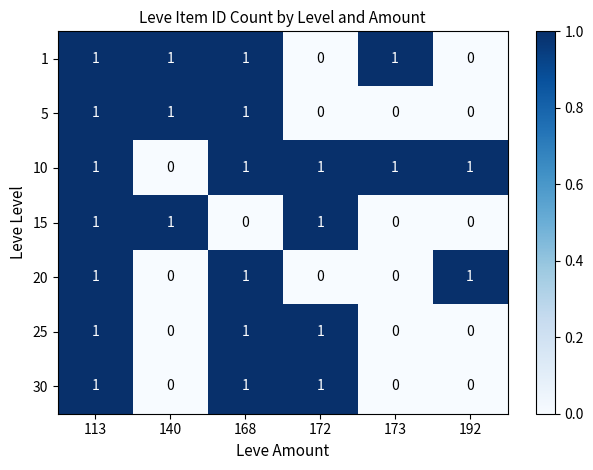

What is the sum of all 25 values?

3